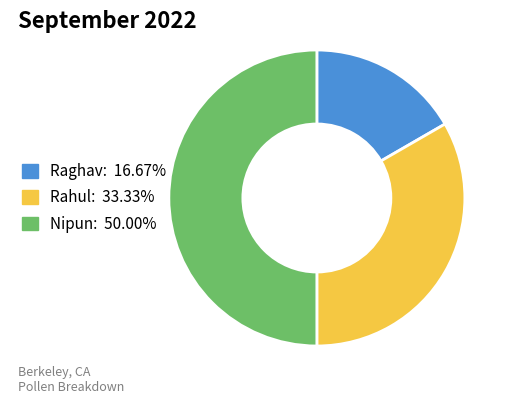

How many segments does this pie chart have?

3